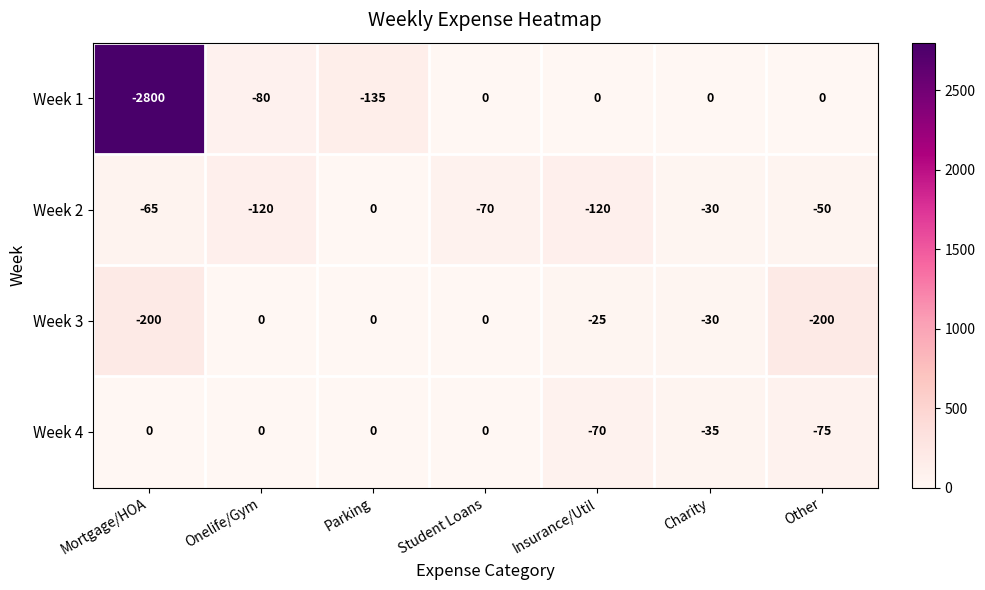

What value does the Week 3 series have at Insurance/Util, to the nearest 10?

-20